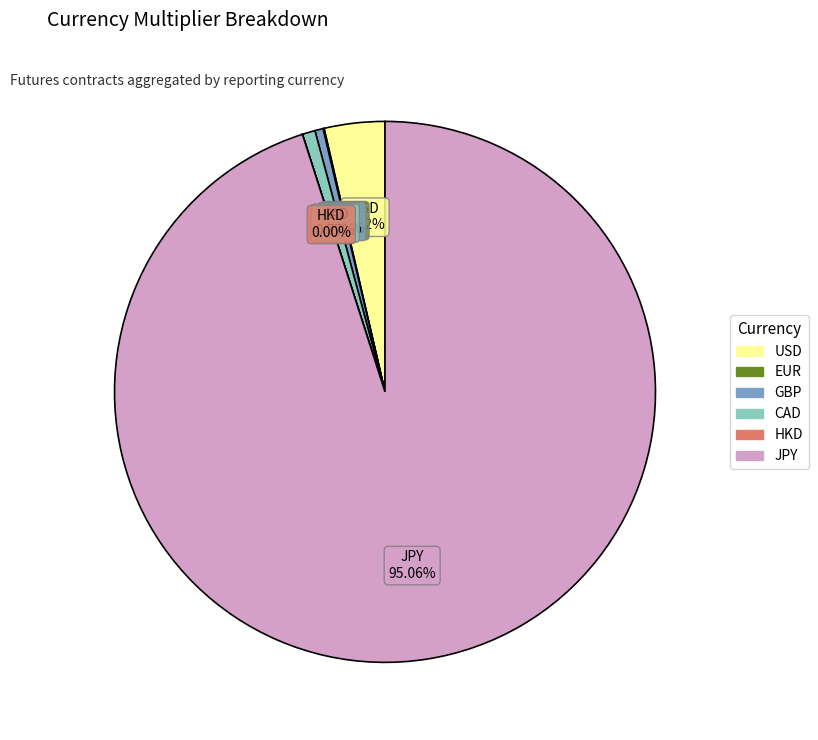

Combined, do CAD and USD account for over 50%?

No